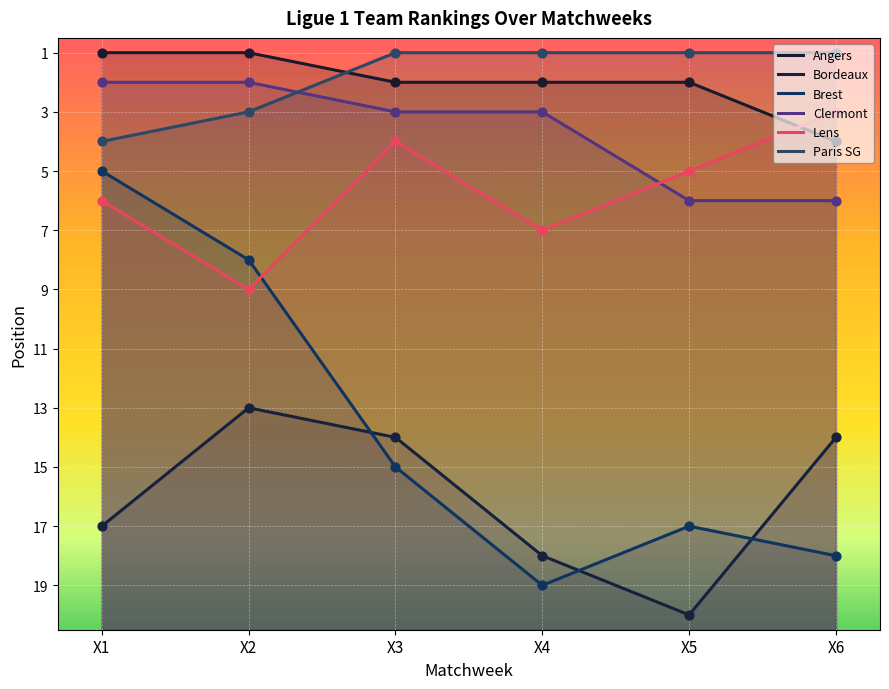

What is the total value across all series at X3?

39